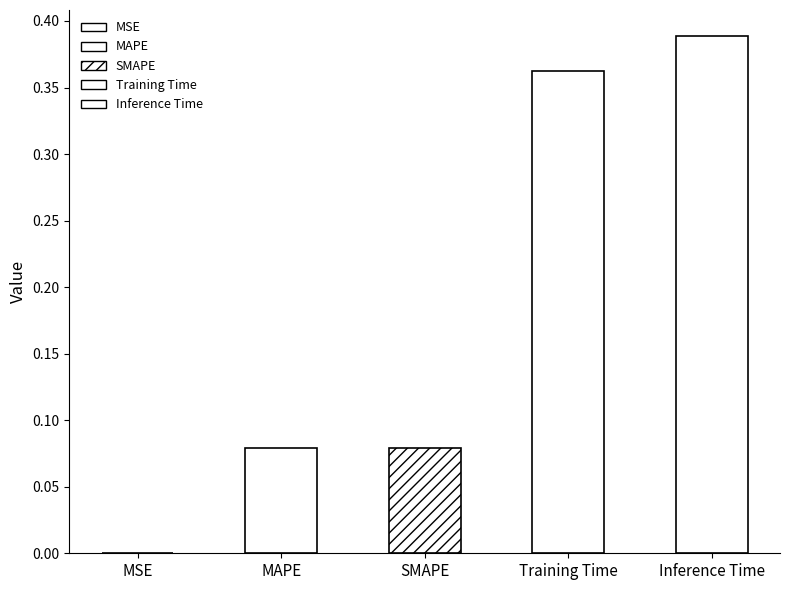

List the labels in order of value, largest first.

Inference Time, Training Time, MAPE, SMAPE, MSE